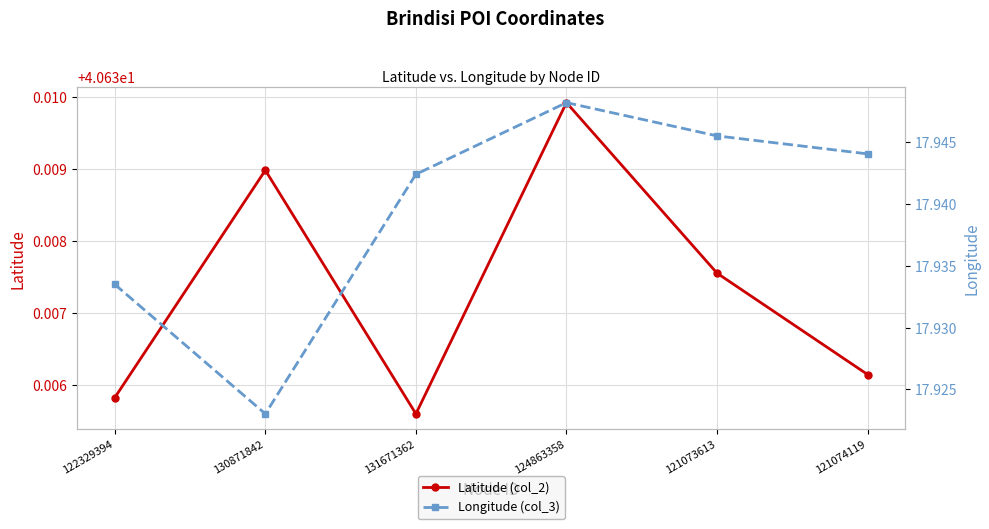

What is the sum of the Latitude (col_2) values at 124863358 and 121074119?

81.3